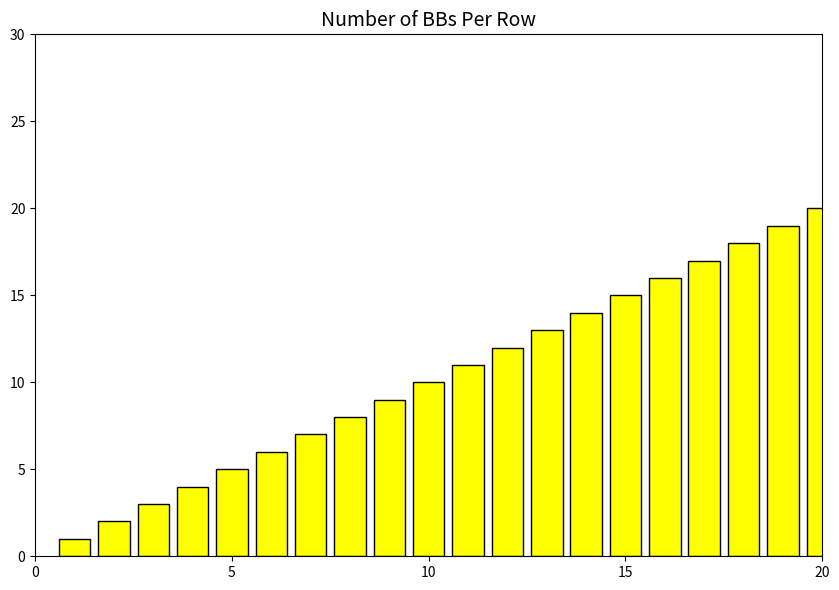

What is the difference between the second highest and minimum values?

18